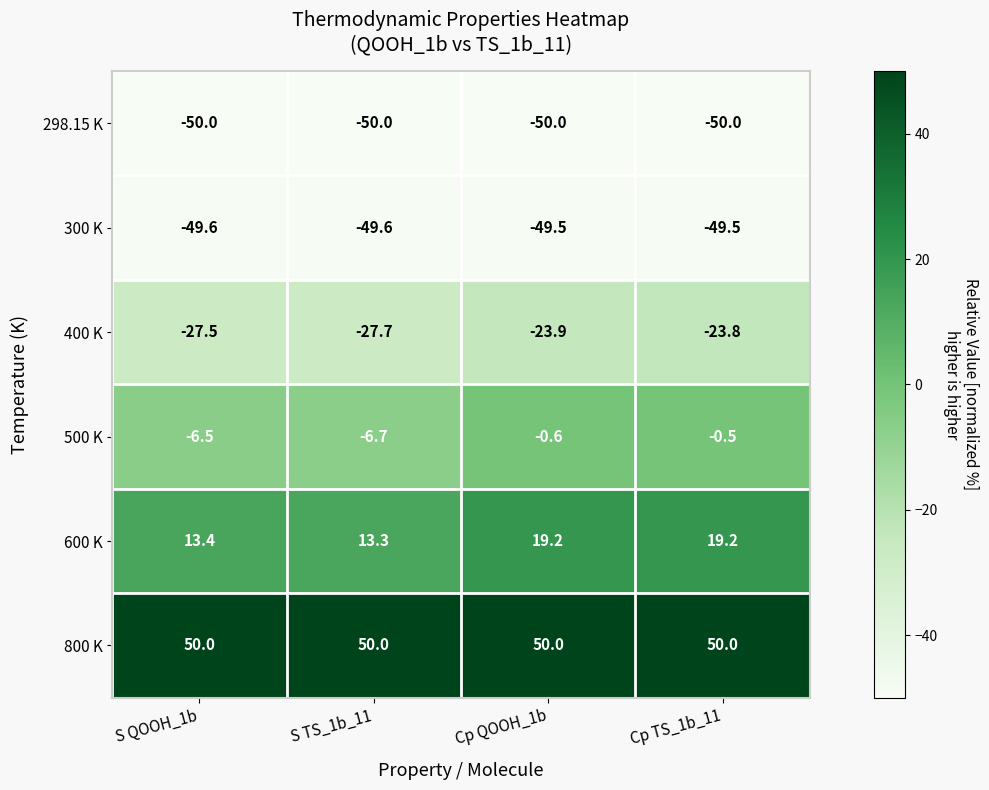

What is the sum of the 400 K values at Cp QOOH_1b and S QOOH_1b?

-51.4